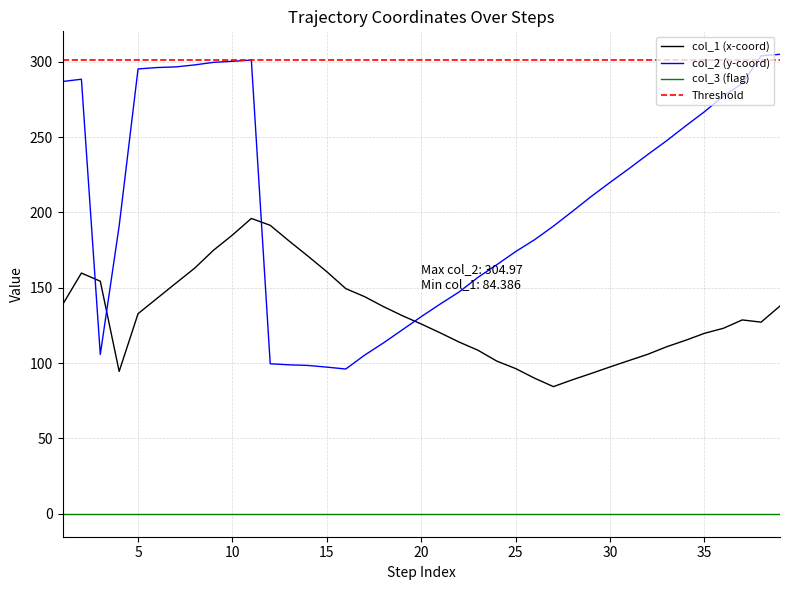

What is the maximum value for col_1 (x-coord)?

196.0